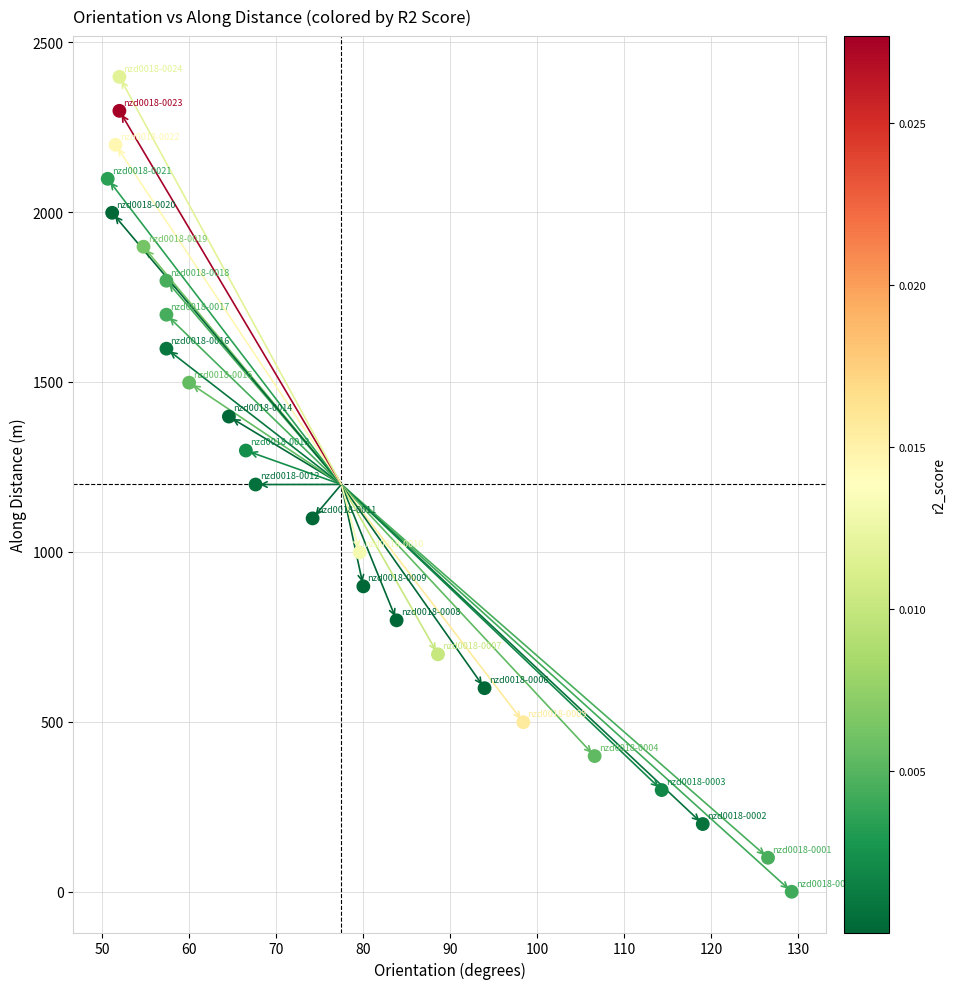

What is the range of X values (max minus min)?

78.6